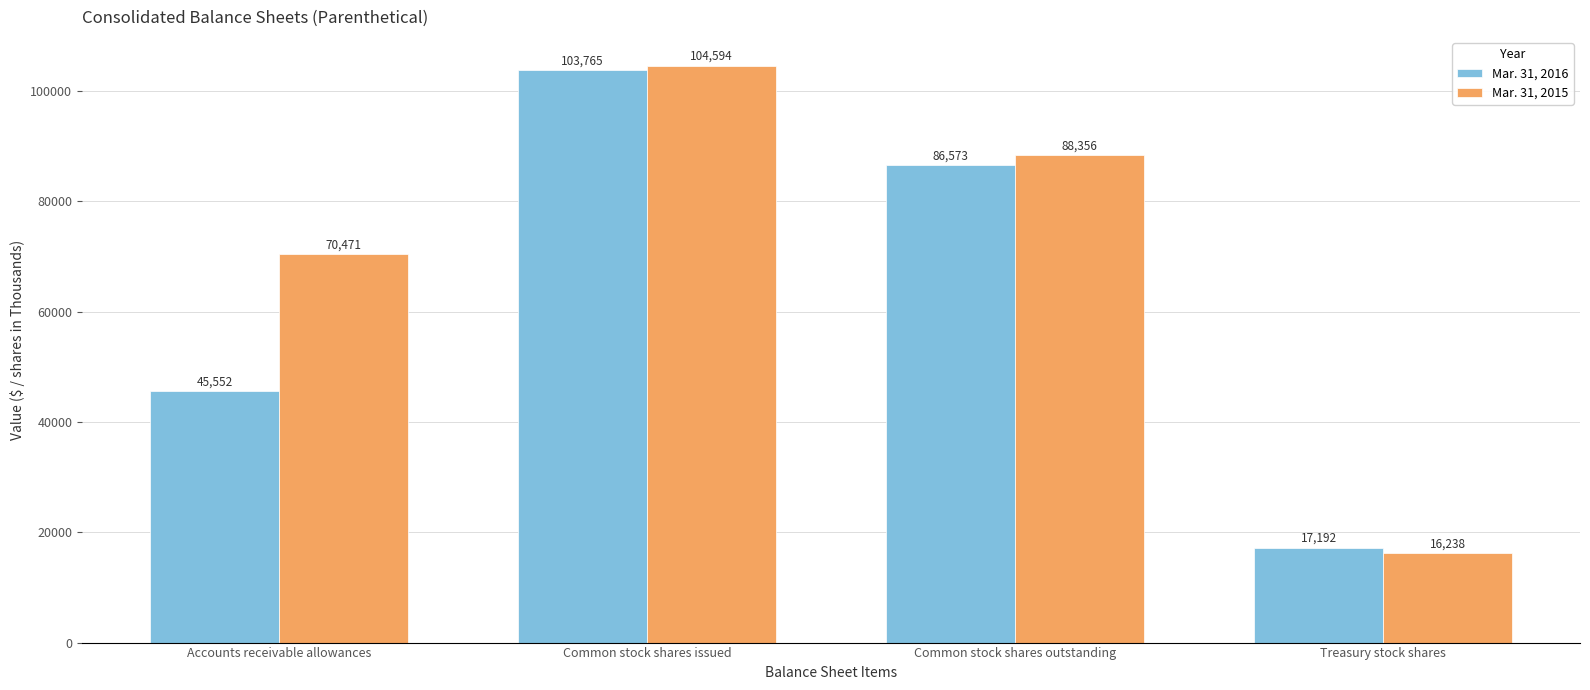

What is the value of the Mar. 31, 2015 bar at the 3rd from the left?

88356